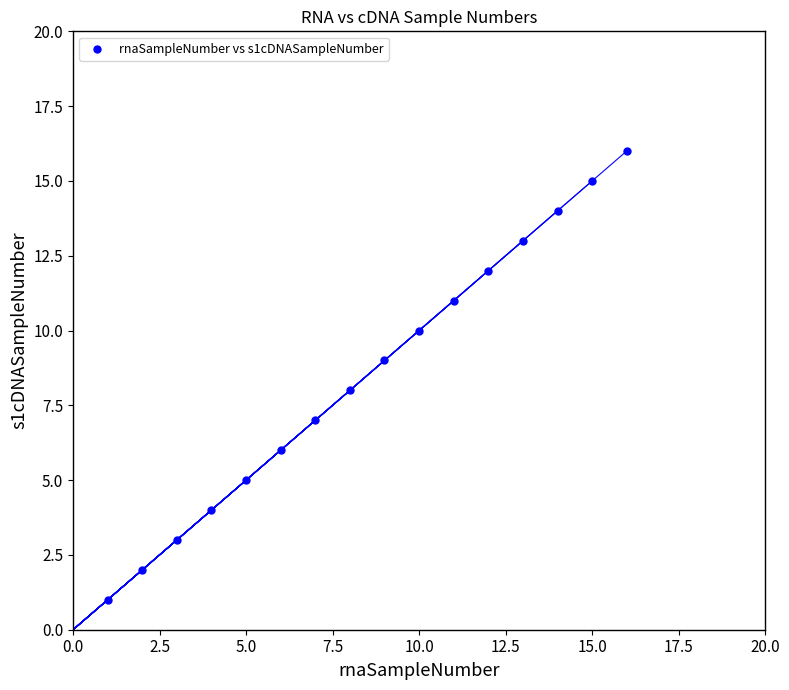

What is the range of Y values (max minus min)?

15